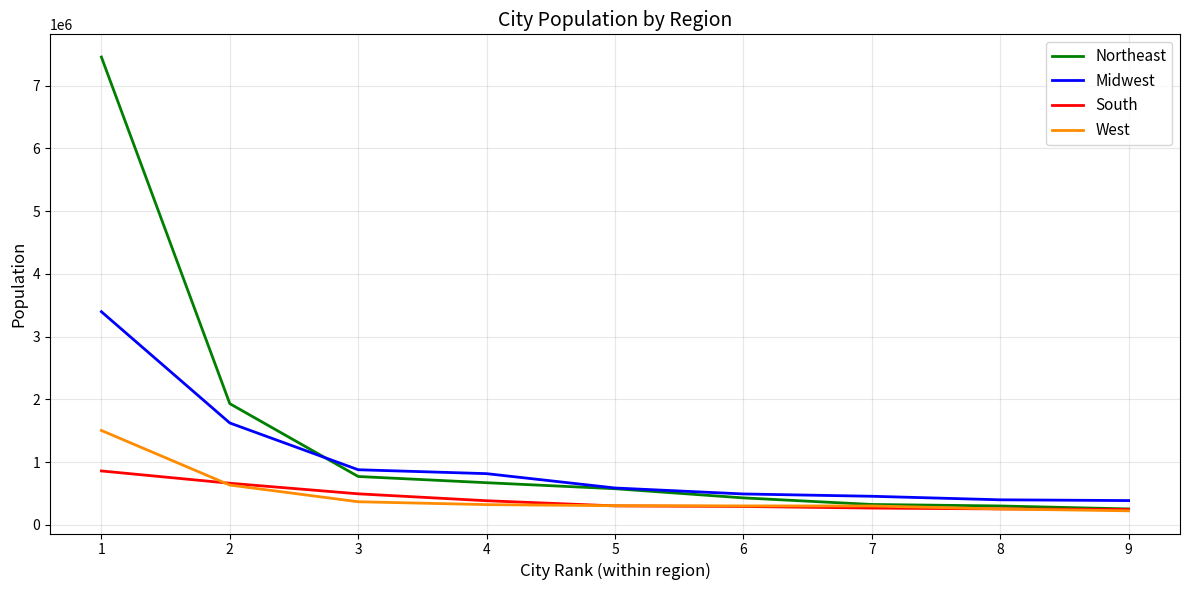

Read the West value at 8.

253504